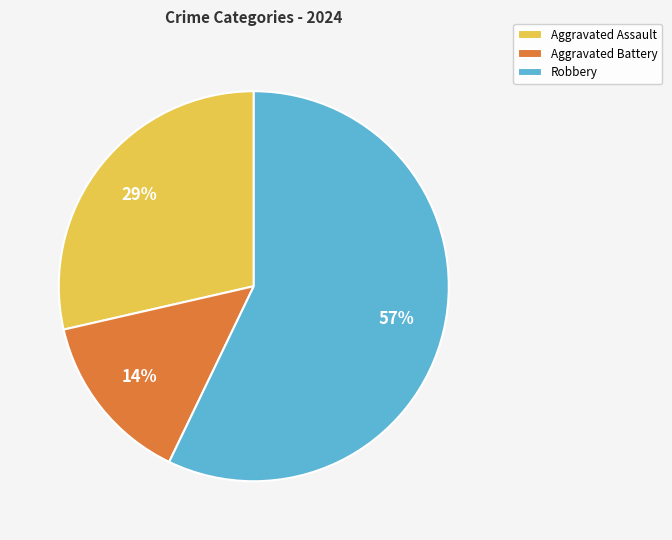

True or false: Aggravated Assault accounts for 21% of the total.

False